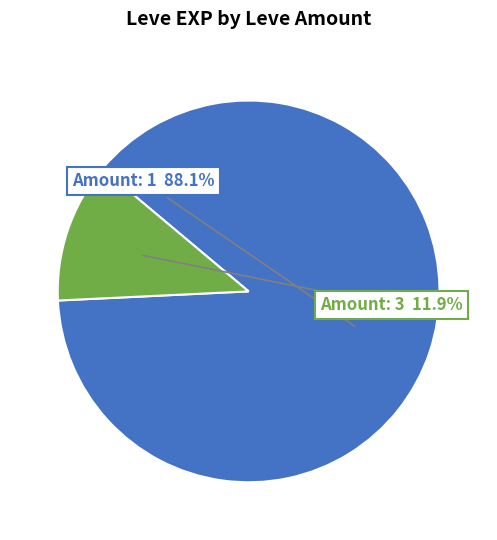

Does any single category account for the majority?

Yes